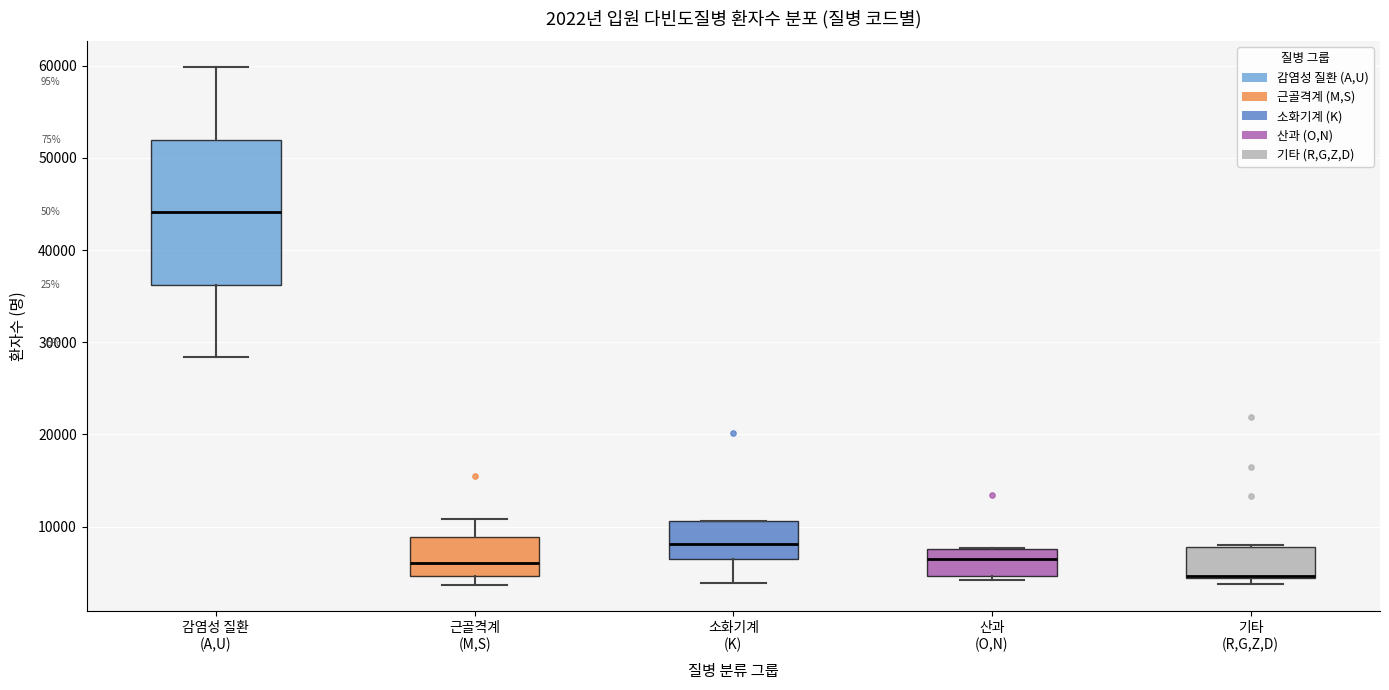

Comparing the boxes themselves (not the whiskers), which one is the tallest?

감염성 질환 (A,U)